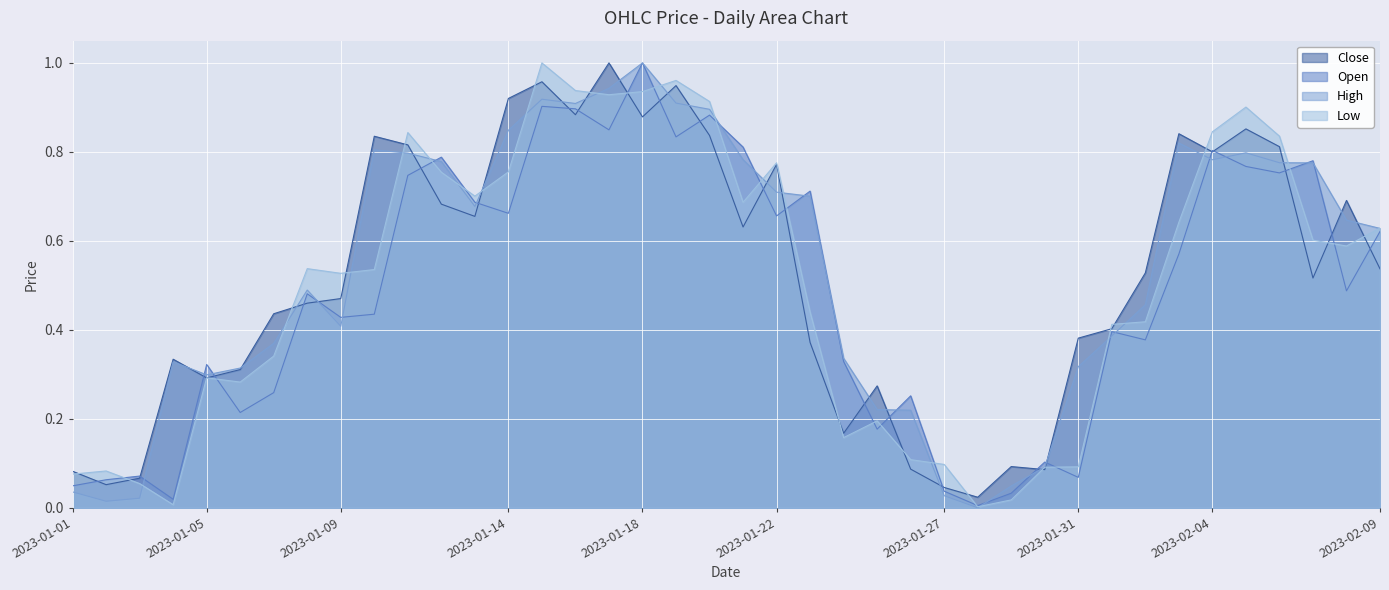

How many interior local valleys does the Low series have?

9